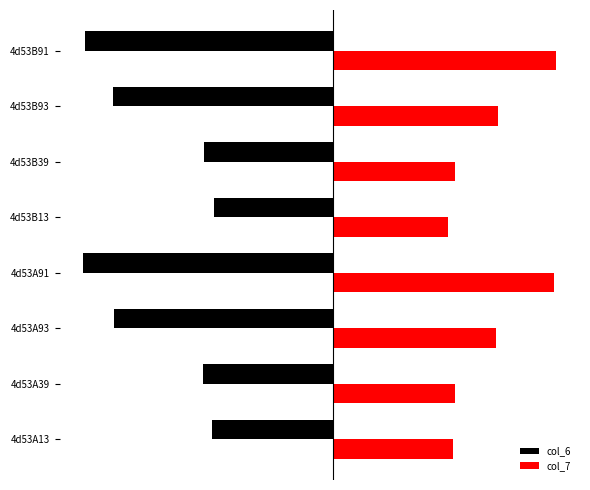

What are all the series names shown in the legend?

col_6, col_7